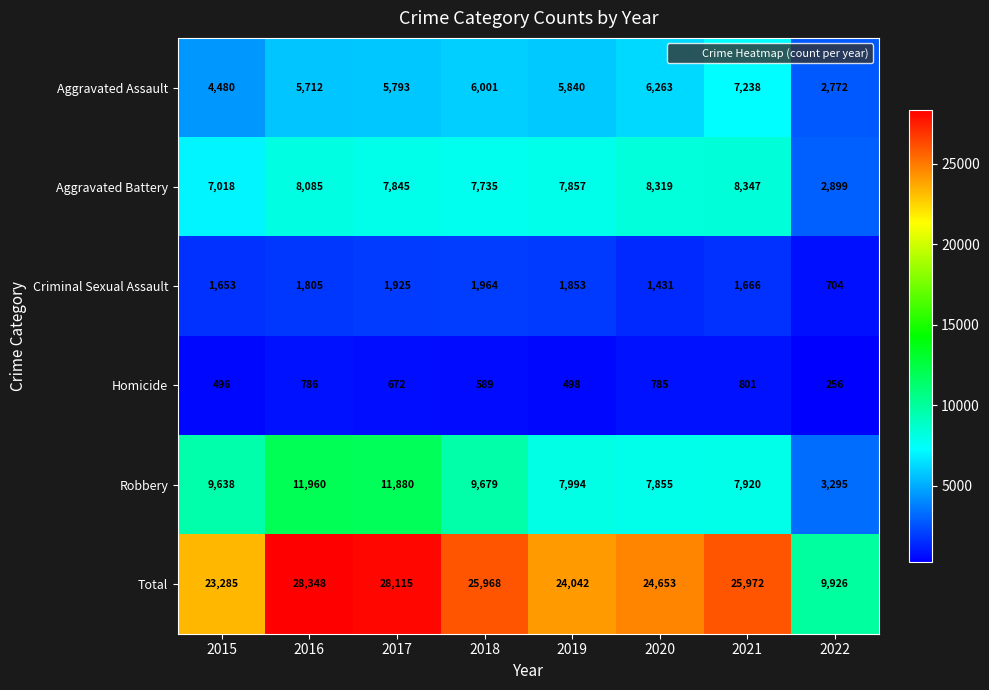

How many distinct data groups are displayed?

6